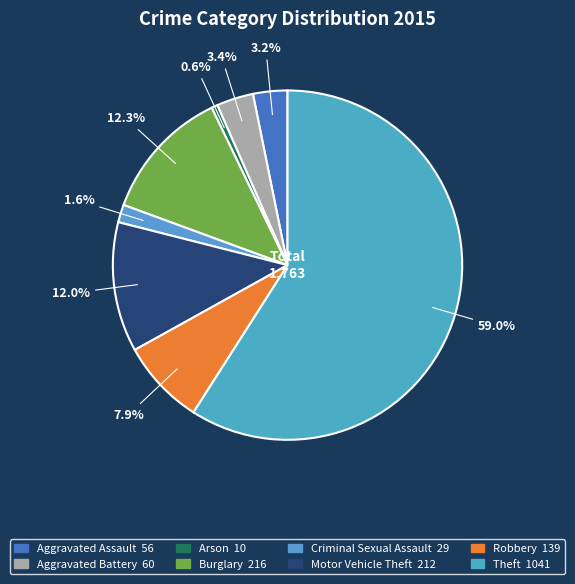

To the nearest percent, what is the average slice percentage?

12%